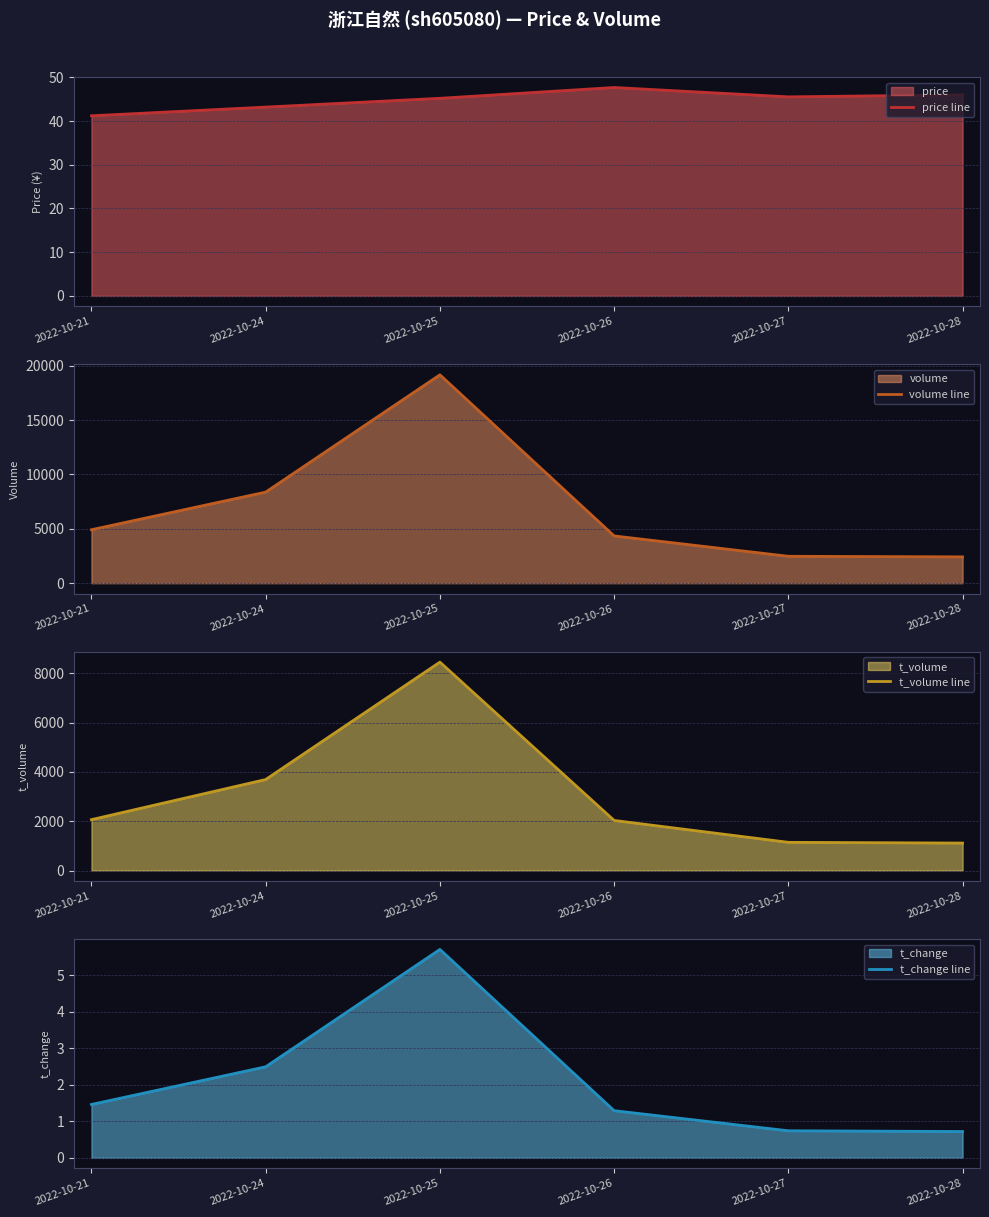

Rank the series at 2022-10-21 from lowest to highest value.

t_change line, price line, t_volume line, volume line